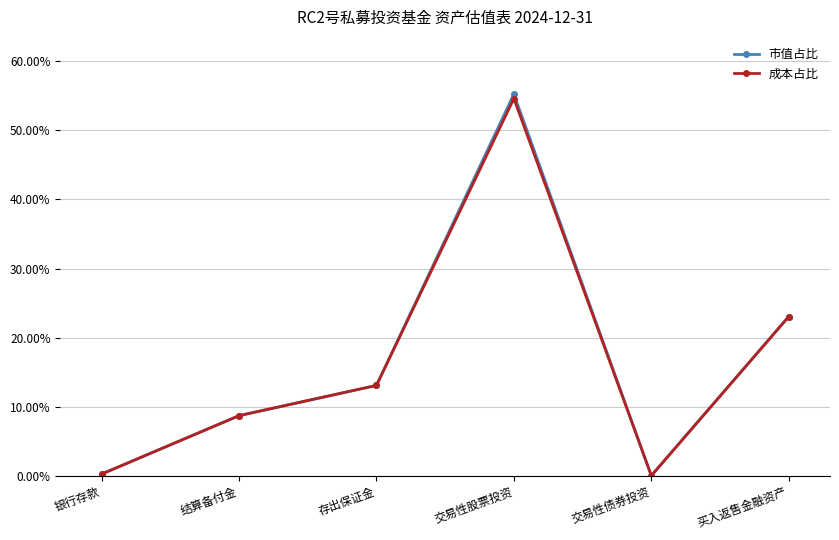

The 市值占比 series shows 0.1 at 买入返售金融资产. True or false?

False